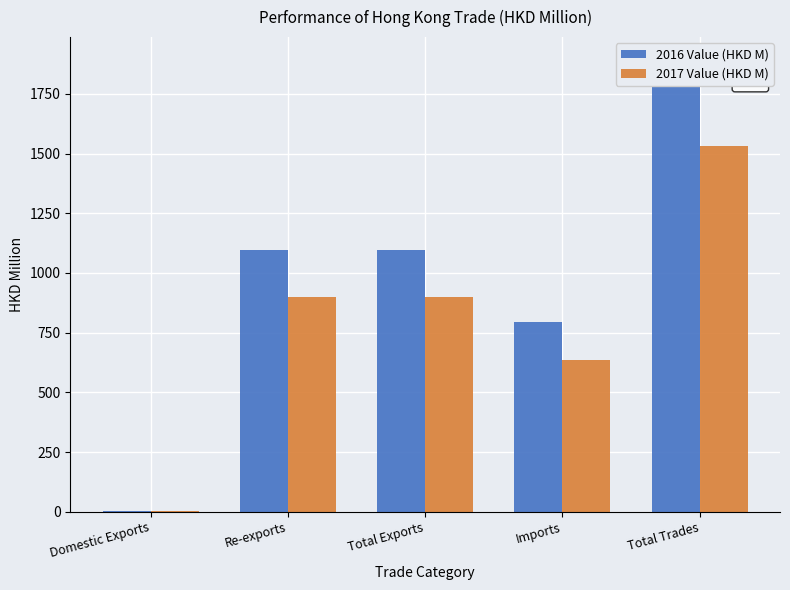

How many values in the 2017 Value (HKD M) series exceed 898?

3